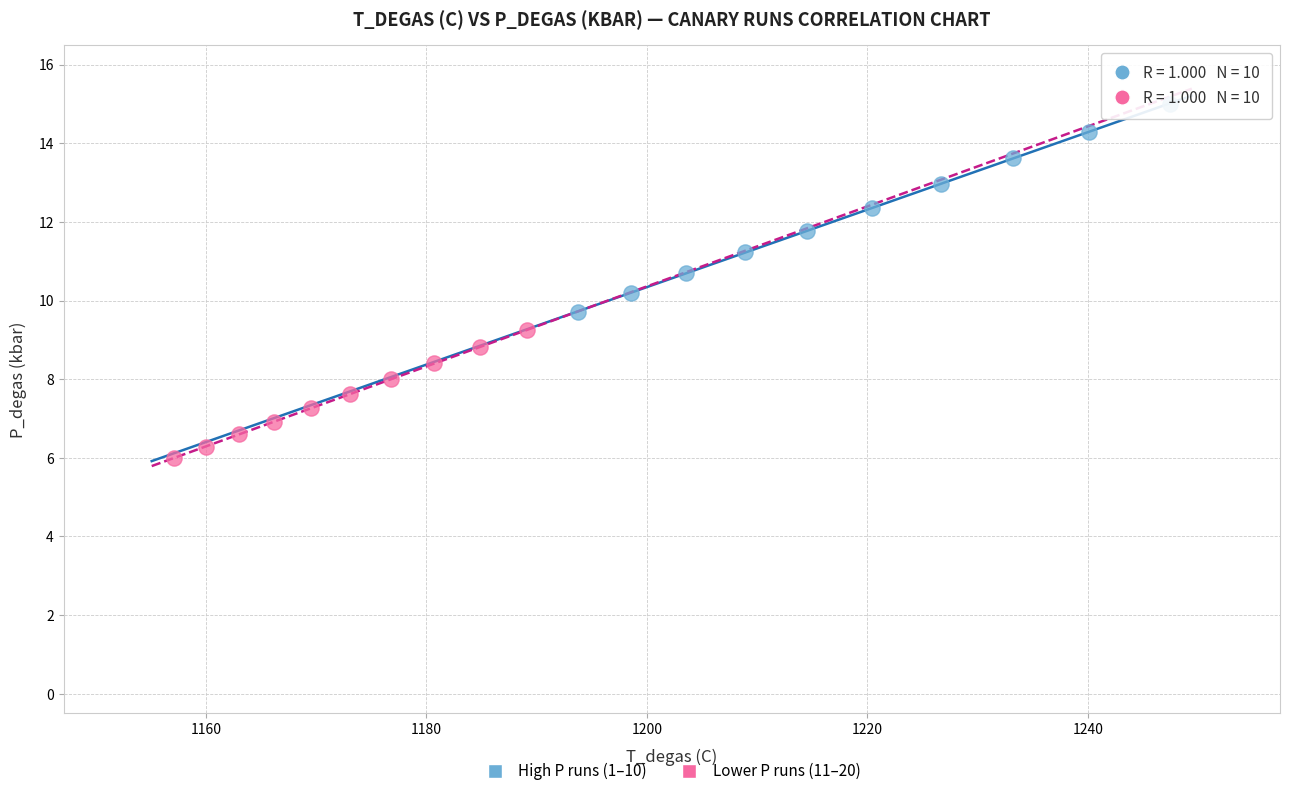

Which series contains the lowest Y value?

Lower P runs (11–20)